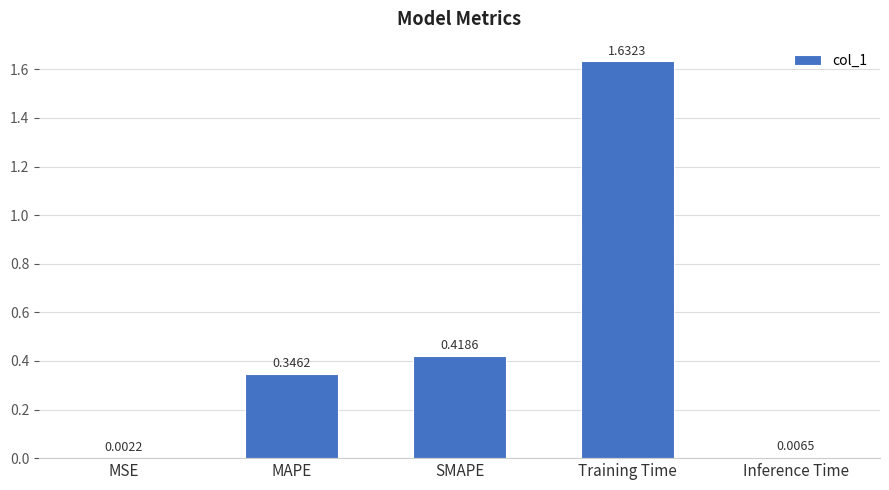

Where is the data nearest to the value 0?

MSE